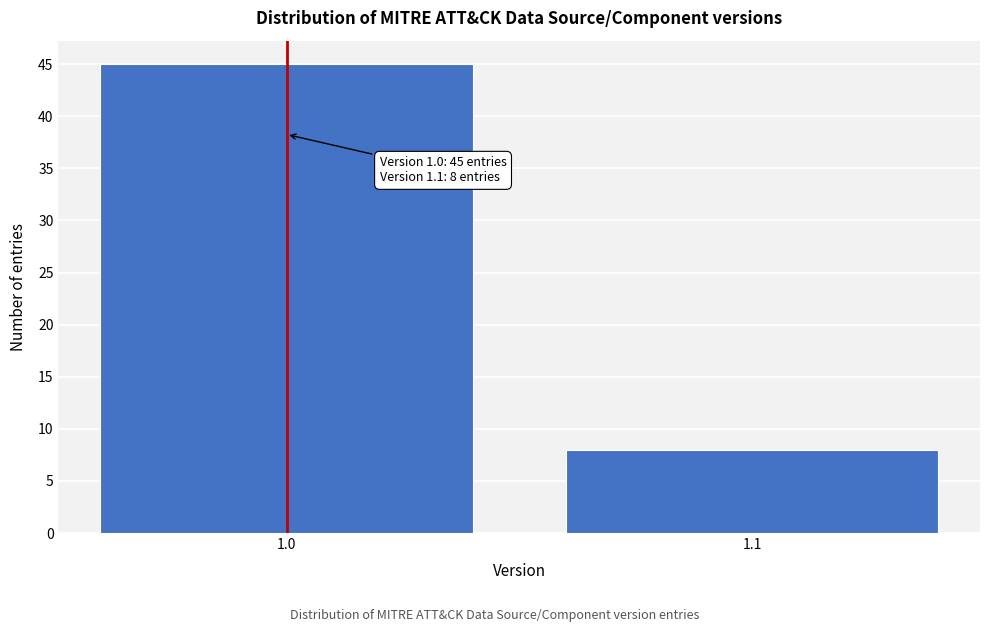

Reading left to right, extract all data points from this chart.

1.0=45	1.1=8